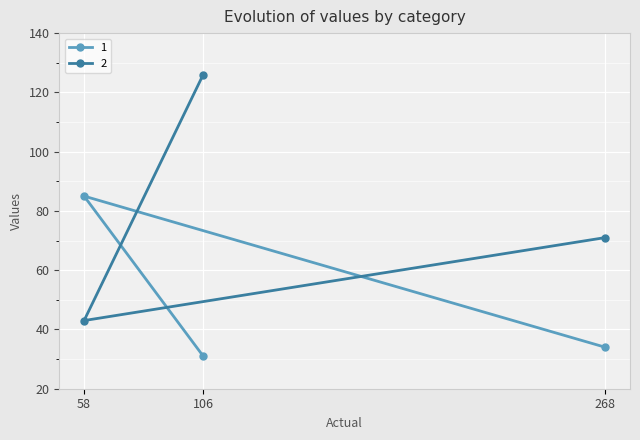

Is it true that 2 equals 182 at 106?

False